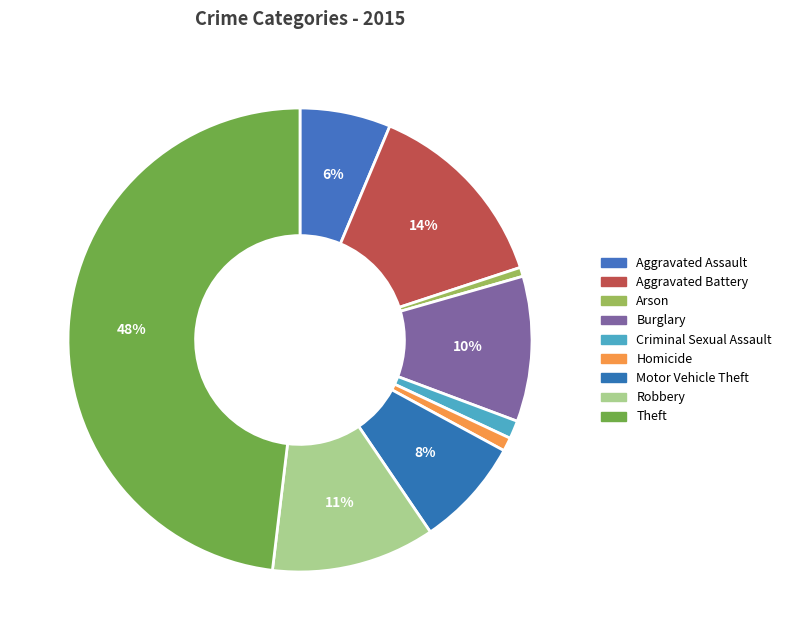

Which slice is the largest?

Theft